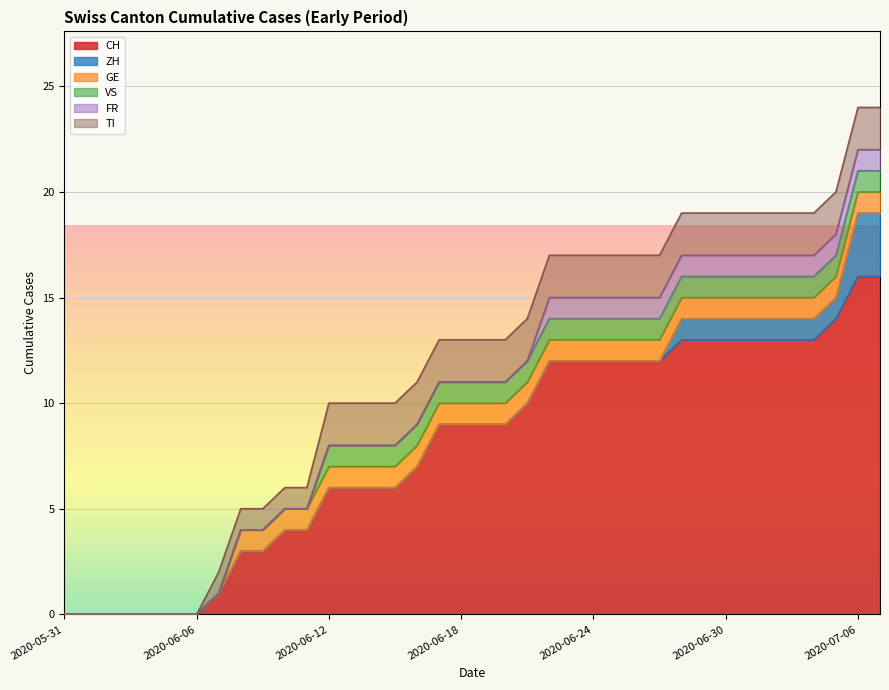

Reading right to left, transcribe all the data shown in this chart.

CH: 2020-07-07=16	2020-07-06=16	2020-07-05=14	2020-07-04=13	2020-07-03=13	2020-07-02=13	2020-07-01=13	2020-06-30=13	2020-06-29=13	2020-06-28=13	2020-06-27=12	2020-06-26=12	2020-06-25=12	2020-06-24=12	2020-06-23=12	2020-06-22=12	2020-06-21=10	2020-06-20=9	2020-06-19=9	2020-06-18=9	2020-06-17=9	2020-06-16=7	2020-06-15=6	2020-06-14=6	2020-06-13=6	2020-06-12=6	2020-06-11=4	2020-06-10=4	2020-06-09=3	2020-06-08=3	2020-06-07=1	2020-06-06=0	2020-06-05=0	2020-06-04=0	2020-06-03=0	2020-06-02=0	2020-06-01=0	2020-05-31=0
ZH: 2020-07-07=3	2020-07-06=3	2020-07-05=1	2020-07-04=1	2020-07-03=1	2020-07-02=1	2020-07-01=1	2020-06-30=1	2020-06-29=1	2020-06-28=1	2020-06-27=0	2020-06-26=0	2020-06-25=0	2020-06-24=0	2020-06-23=0	2020-06-22=0	2020-06-21=0	2020-06-20=0	2020-06-19=0	2020-06-18=0	2020-06-17=0	2020-06-16=0	2020-06-15=0	2020-06-14=0	2020-06-13=0	2020-06-12=0	2020-06-11=0	2020-06-10=0	2020-06-09=0	2020-06-08=0	2020-06-07=0	2020-06-06=0	2020-06-05=0	2020-06-04=0	2020-06-03=0	2020-06-02=0	2020-06-01=0	2020-05-31=0
GE: 2020-07-07=1	2020-07-06=1	2020-07-05=1	2020-07-04=1	2020-07-03=1	2020-07-02=1	2020-07-01=1	2020-06-30=1	2020-06-29=1	2020-06-28=1	2020-06-27=1	2020-06-26=1	2020-06-25=1	2020-06-24=1	2020-06-23=1	2020-06-22=1	2020-06-21=1	2020-06-20=1	2020-06-19=1	2020-06-18=1	2020-06-17=1	2020-06-16=1	2020-06-15=1	2020-06-14=1	2020-06-13=1	2020-06-12=1	2020-06-11=1	2020-06-10=1	2020-06-09=1	2020-06-08=1	2020-06-07=0	2020-06-06=0	2020-06-05=0	2020-06-04=0	2020-06-03=0	2020-06-02=0	2020-06-01=0	2020-05-31=0
VS: 2020-07-07=1	2020-07-06=1	2020-07-05=1	2020-07-04=1	2020-07-03=1	2020-07-02=1	2020-07-01=1	2020-06-30=1	2020-06-29=1	2020-06-28=1	2020-06-27=1	2020-06-26=1	2020-06-25=1	2020-06-24=1	2020-06-23=1	2020-06-22=1	2020-06-21=1	2020-06-20=1	2020-06-19=1	2020-06-18=1	2020-06-17=1	2020-06-16=1	2020-06-15=1	2020-06-14=1	2020-06-13=1	2020-06-12=1	2020-06-11=0	2020-06-10=0	2020-06-09=0	2020-06-08=0	2020-06-07=0	2020-06-06=0	2020-06-05=0	2020-06-04=0	2020-06-03=0	2020-06-02=0	2020-06-01=0	2020-05-31=0
FR: 2020-07-07=1	2020-07-06=1	2020-07-05=1	2020-07-04=1	2020-07-03=1	2020-07-02=1	2020-07-01=1	2020-06-30=1	2020-06-29=1	2020-06-28=1	2020-06-27=1	2020-06-26=1	2020-06-25=1	2020-06-24=1	2020-06-23=1	2020-06-22=1	2020-06-21=0	2020-06-20=0	2020-06-19=0	2020-06-18=0	2020-06-17=0	2020-06-16=0	2020-06-15=0	2020-06-14=0	2020-06-13=0	2020-06-12=0	2020-06-11=0	2020-06-10=0	2020-06-09=0	2020-06-08=0	2020-06-07=0	2020-06-06=0	2020-06-05=0	2020-06-04=0	2020-06-03=0	2020-06-02=0	2020-06-01=0	2020-05-31=0
TI: 2020-07-07=2	2020-07-06=2	2020-07-05=2	2020-07-04=2	2020-07-03=2	2020-07-02=2	2020-07-01=2	2020-06-30=2	2020-06-29=2	2020-06-28=2	2020-06-27=2	2020-06-26=2	2020-06-25=2	2020-06-24=2	2020-06-23=2	2020-06-22=2	2020-06-21=2	2020-06-20=2	2020-06-19=2	2020-06-18=2	2020-06-17=2	2020-06-16=2	2020-06-15=2	2020-06-14=2	2020-06-13=2	2020-06-12=2	2020-06-11=1	2020-06-10=1	2020-06-09=1	2020-06-08=1	2020-06-07=1	2020-06-06=0	2020-06-05=0	2020-06-04=0	2020-06-03=0	2020-06-02=0	2020-06-01=0	2020-05-31=0